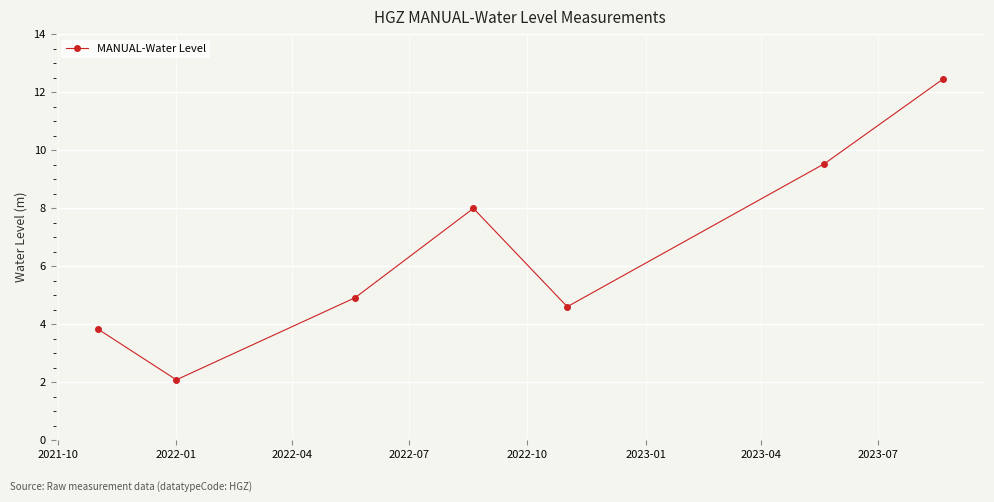

Is this an area chart (filled region under the line)?

No